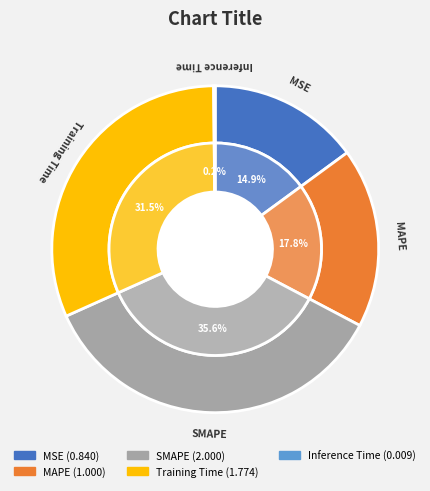

Rank the categories by value from highest to lowest.

SMAPE, Training Time, MAPE, MSE, Inference Time